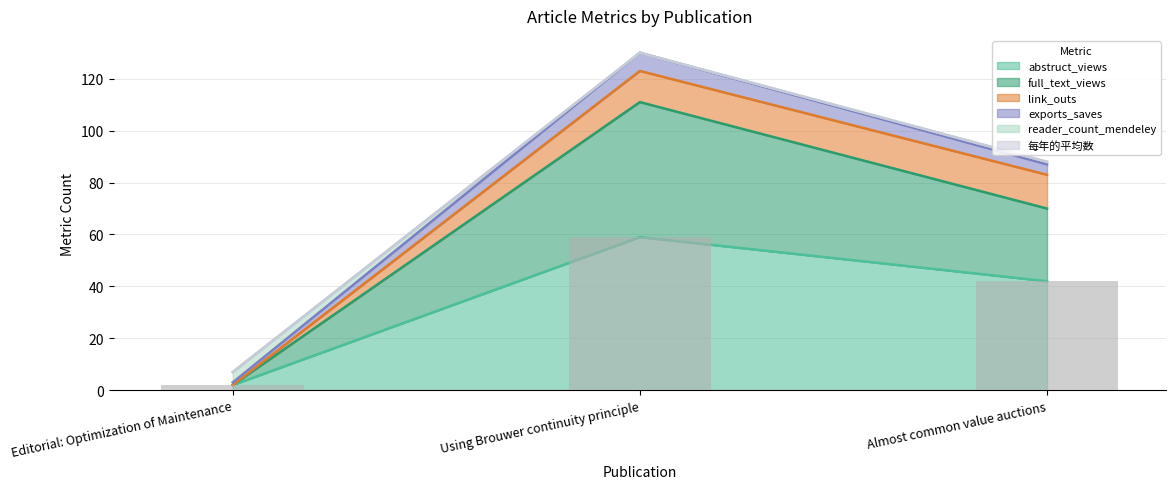

At which label does the data first exceed 42?

Using Brouwer continuity principle